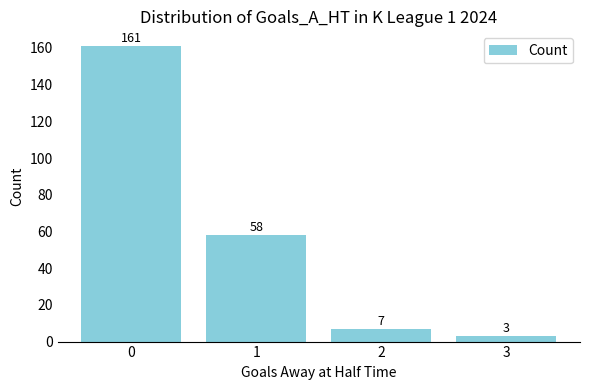

What is the value of the 3rd bar from the left?

7